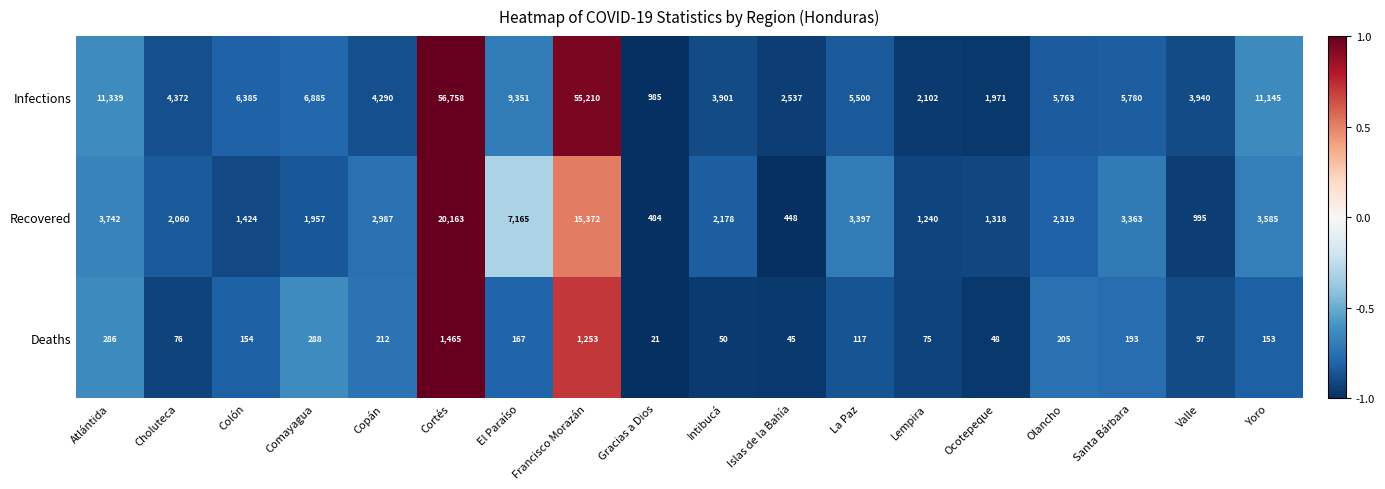

What is the approximate value of Deaths at Lempira?

75